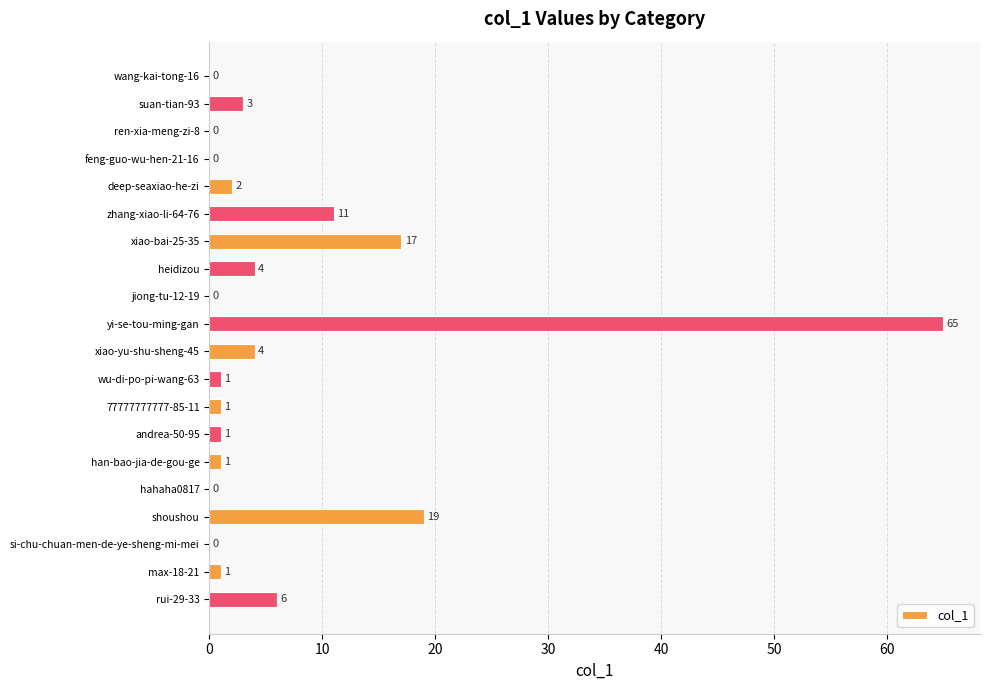

The chart shows a value of 33 at shoushou. True or false?

False